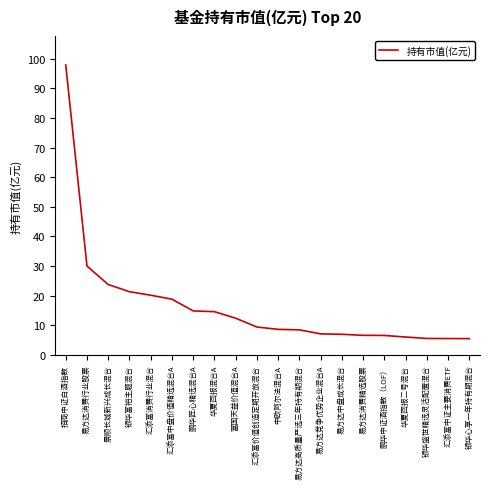

What position from the left is 鹏华中证酒指数（LOF）?

16